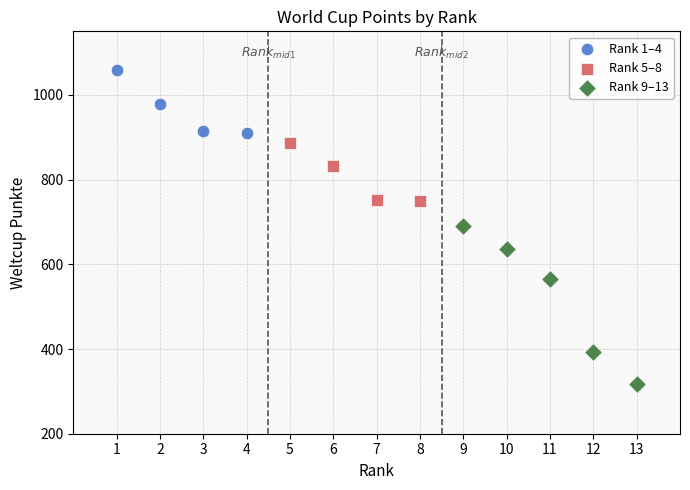

Which series contains the lowest Y value?

Rank 9–13